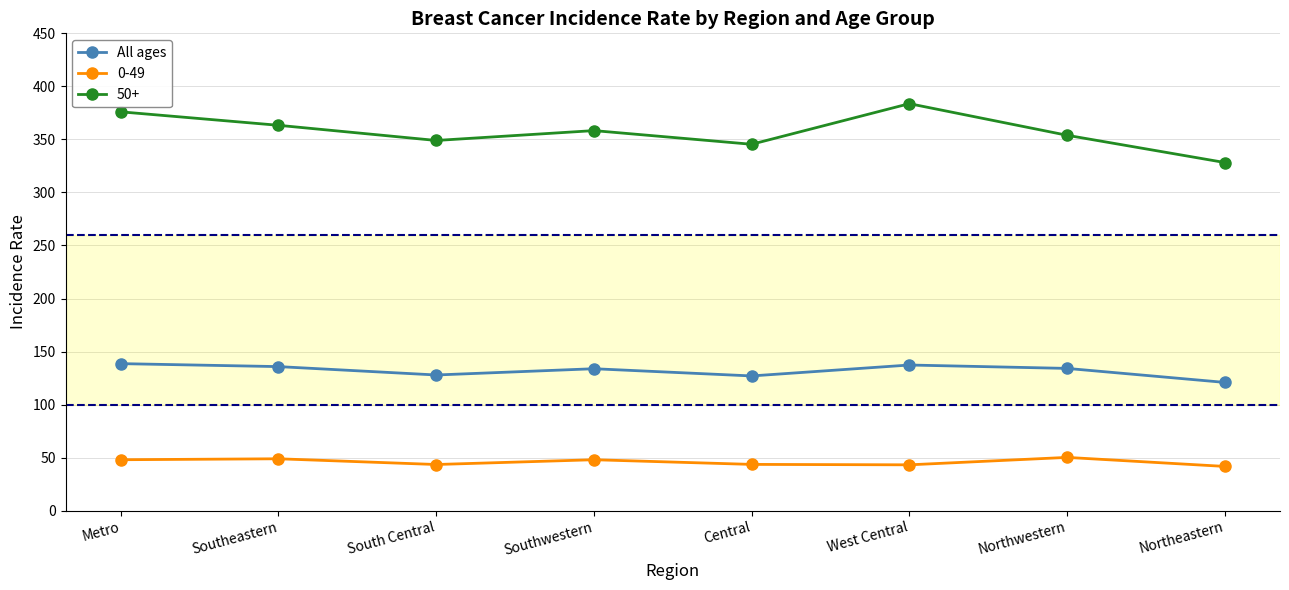

What is the maximum value shown in the chart?

383.7